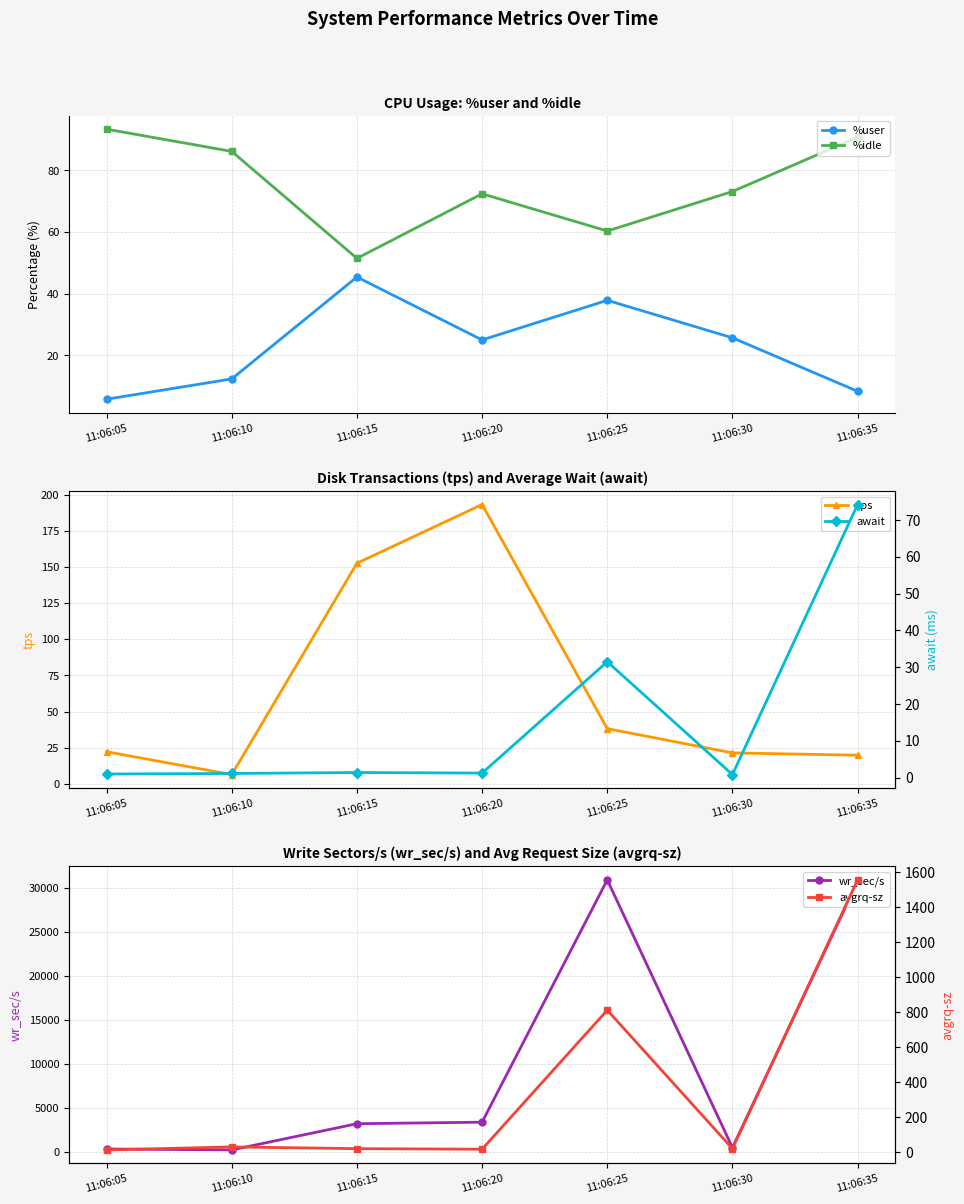

What is the difference between the second highest and minimum values in the %user series?

32.1